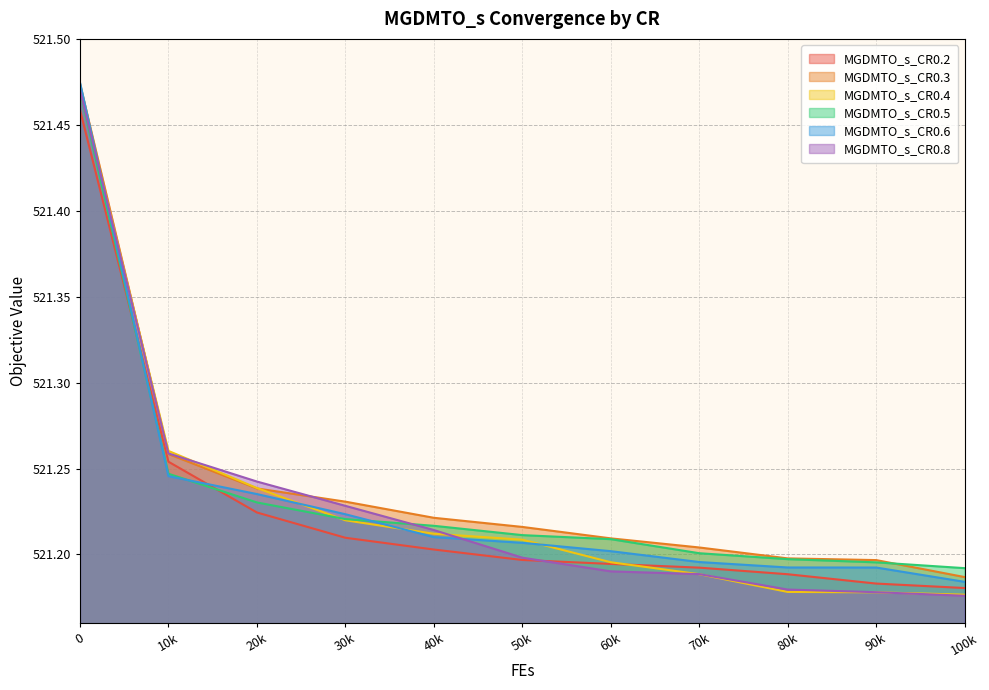

Which series ends up on top after the final intersection of MGDMTO_s_CR0.4 and MGDMTO_s_CR0.6?

MGDMTO_s_CR0.6